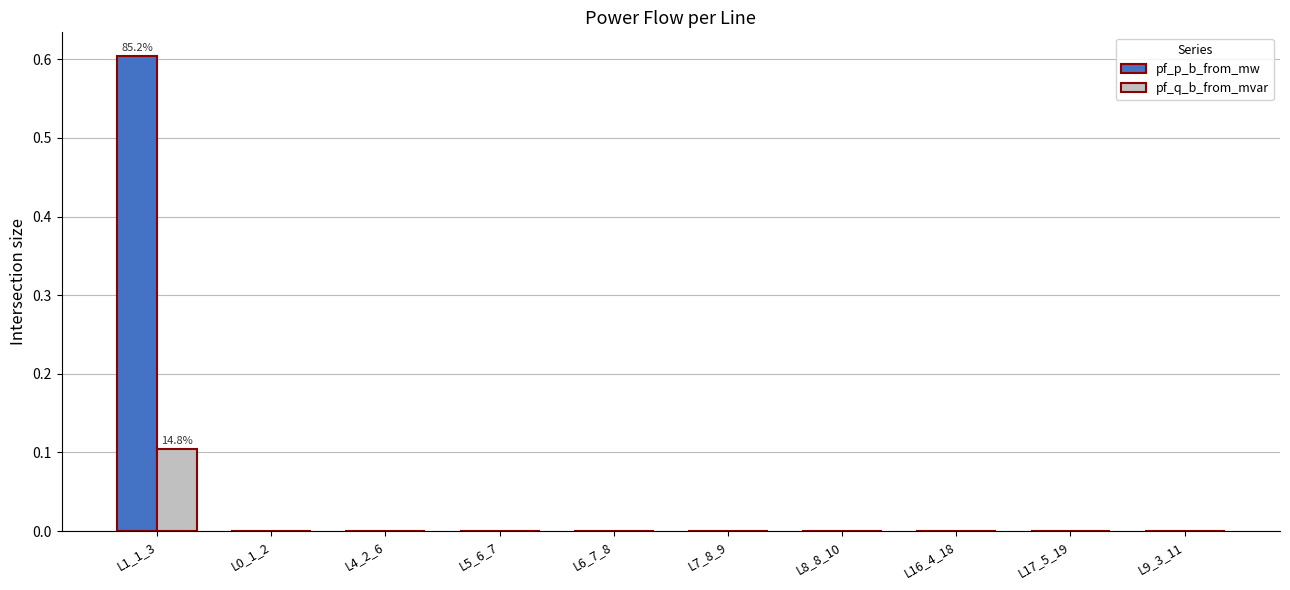

Which category has the highest value in the pf_p_b_from_mw series?

L1_1_3